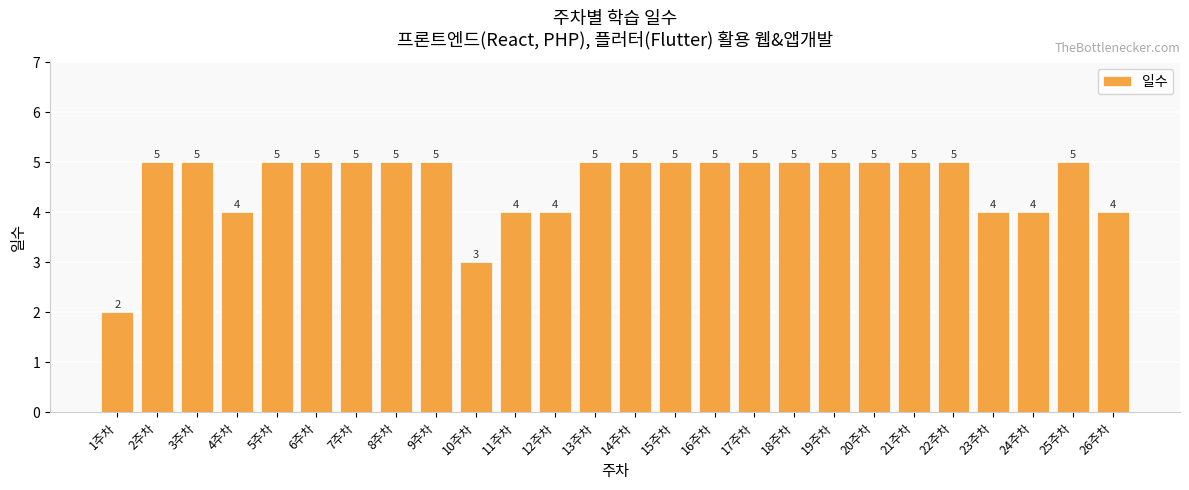

What is the value of the 21st bar from the left?

5